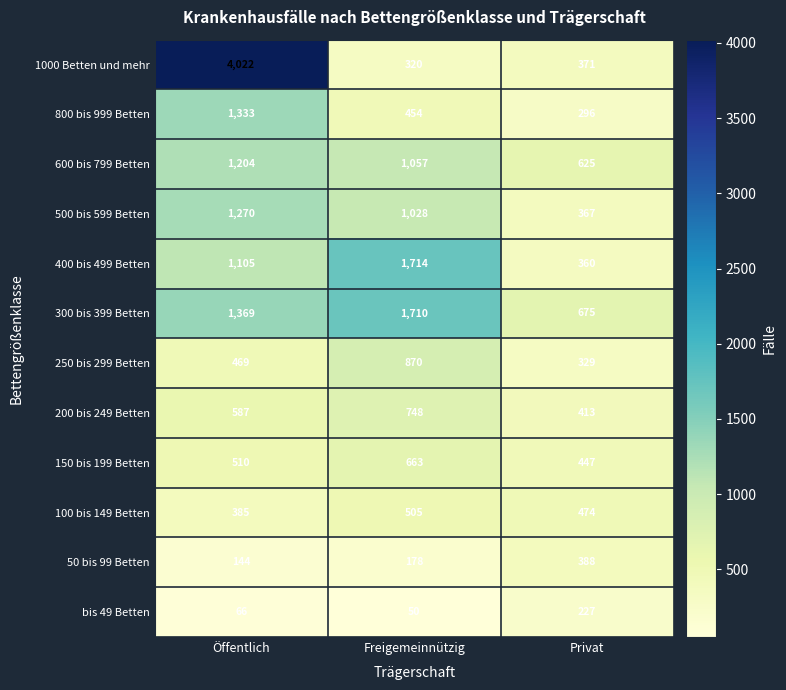

How many categories are shown in the chart?

3